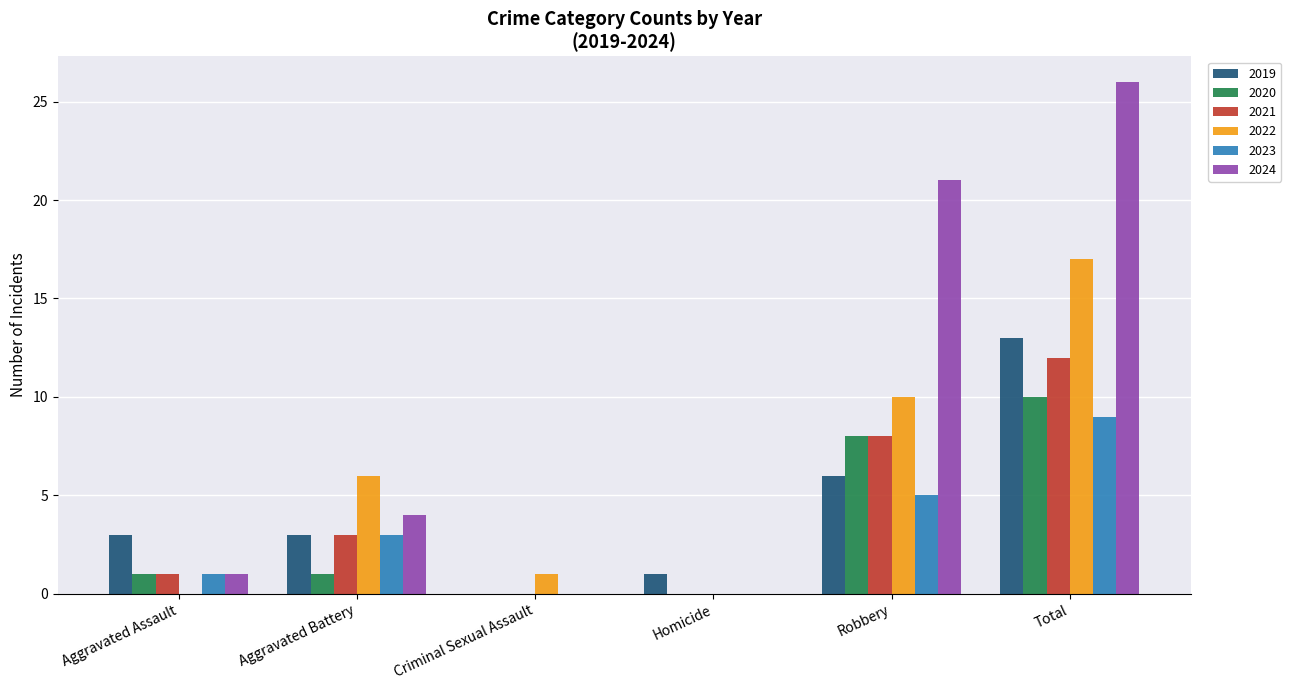

What is the sum of all 2024 values?

52